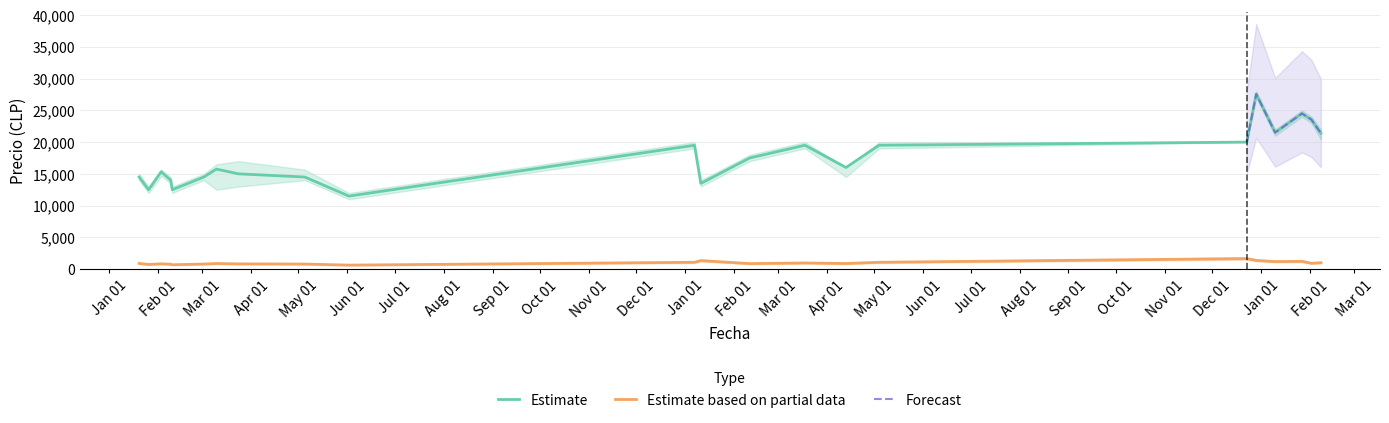

True or false: Estimate and Estimate based on partial data cross at least once.

False